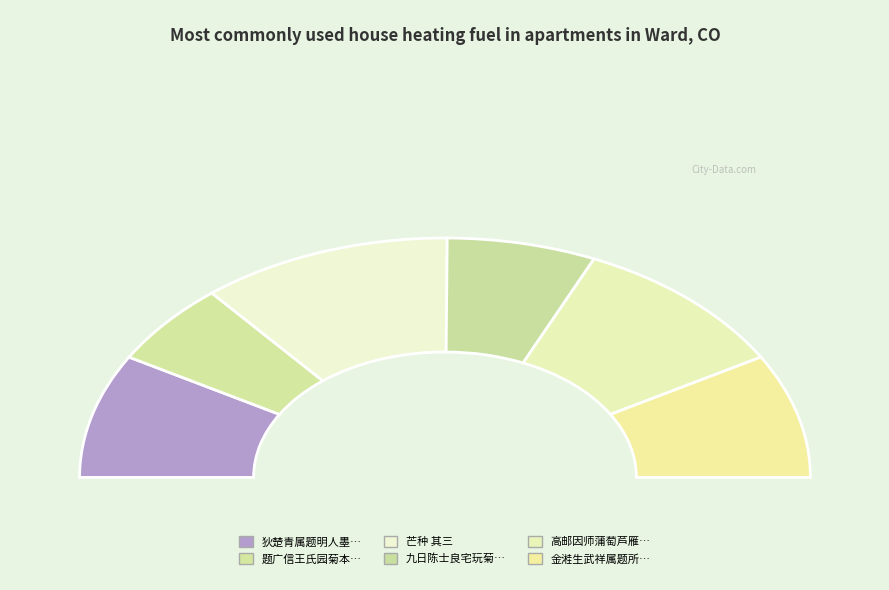

How much of the chart is everything except 狄楚青属题明人墨迹三种 其三 瞿公式耜?

83.2%